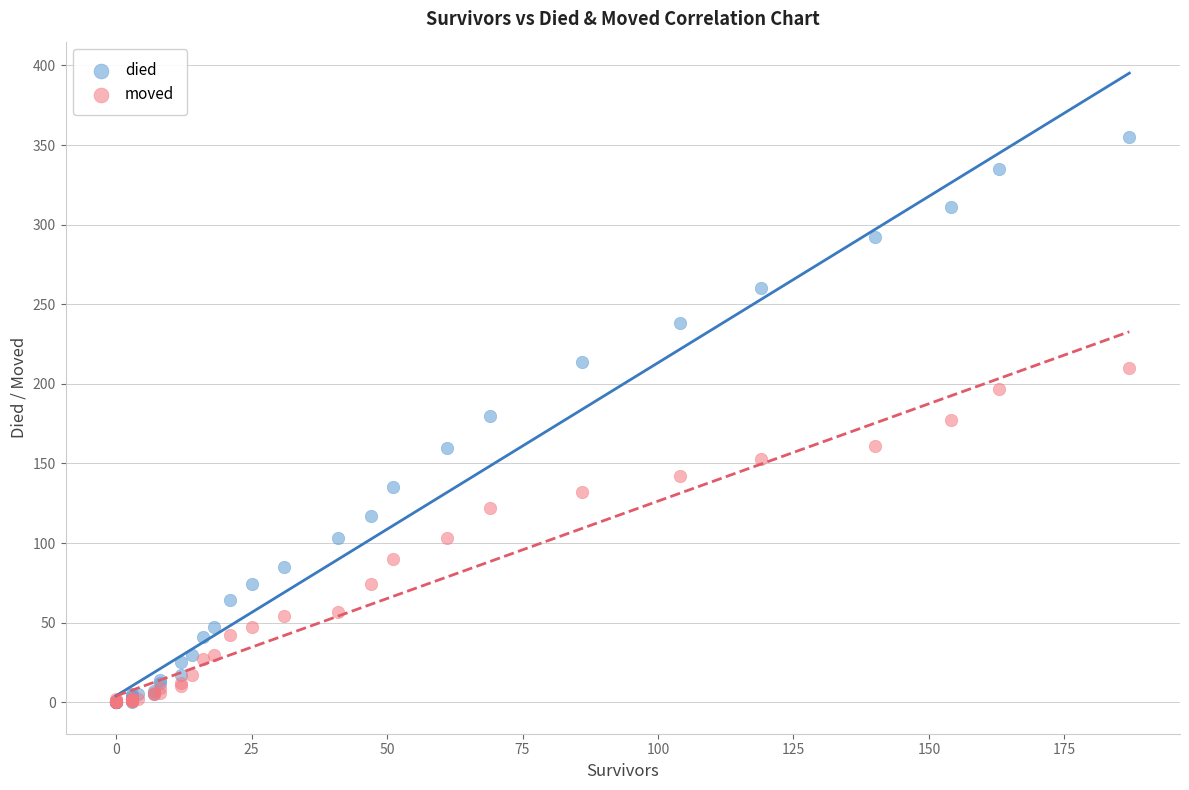

Which series has the widest spread of Y values?

died